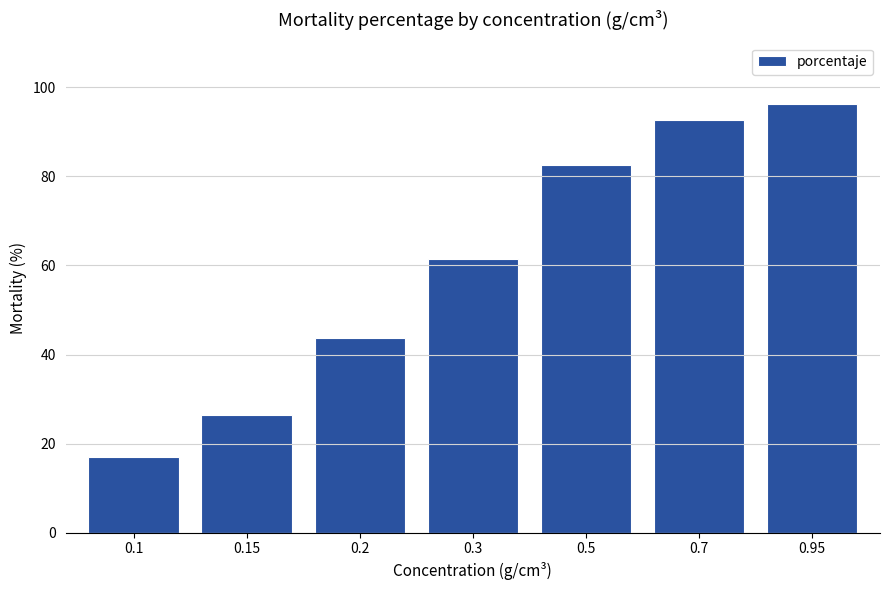

Which category has the lowest value across all series?

0.1